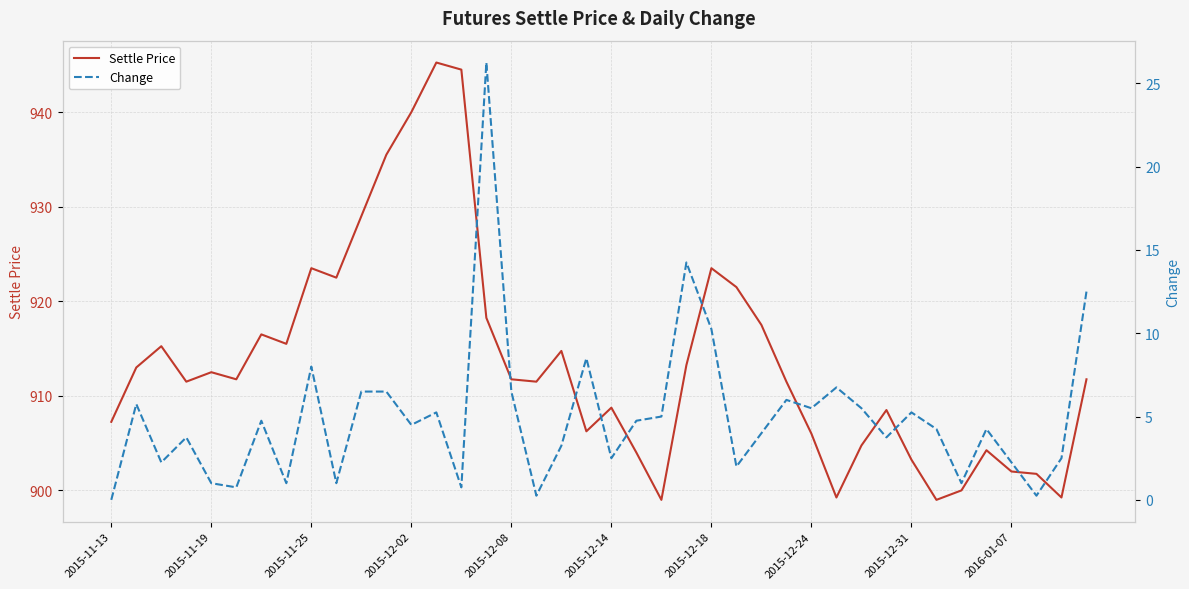

Which series has the largest total across all categories?

Settle Price